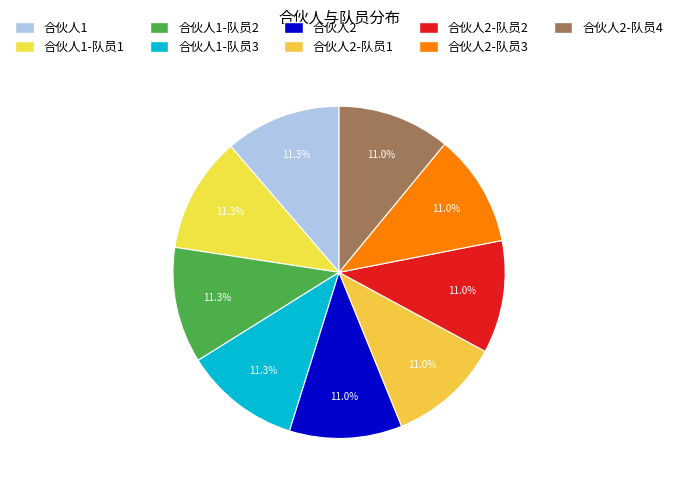

Is there any slice that represents more than half of the pie?

No